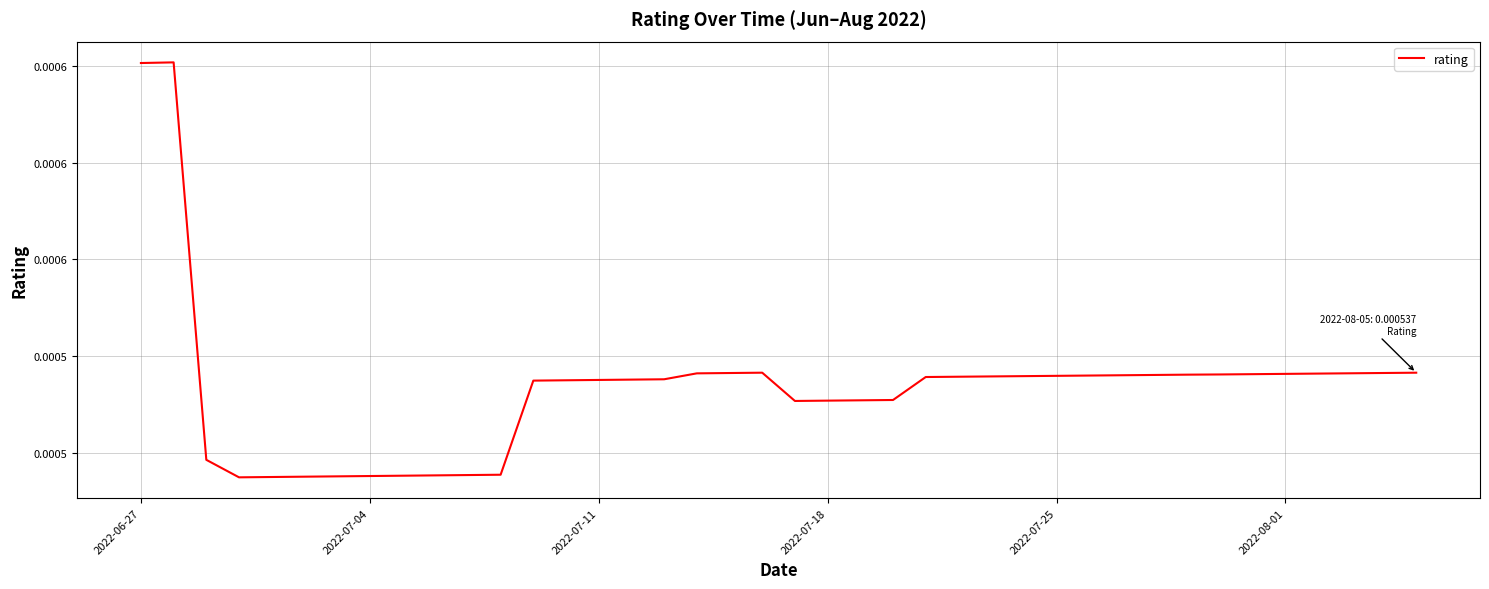

Is this an area chart (filled region under the line)?

No